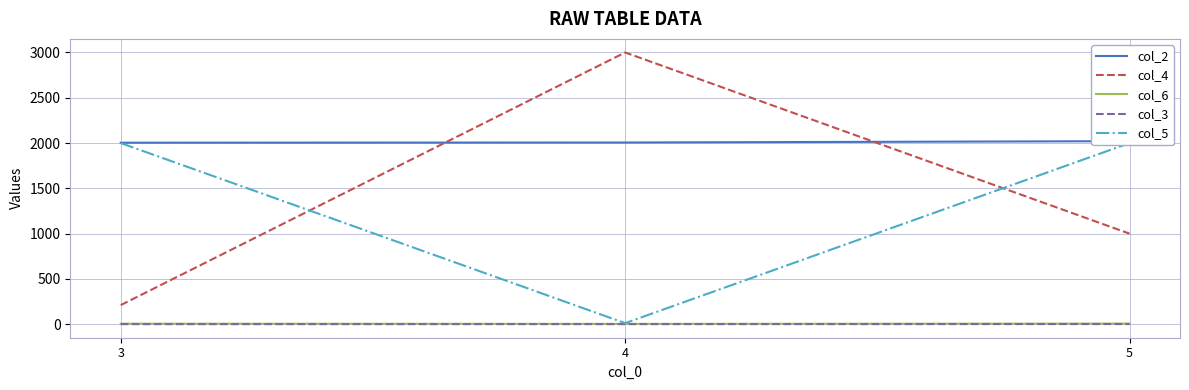

Rank the series by their maximum value, from lowest to highest.

col_3, col_6, col_5, col_2, col_4